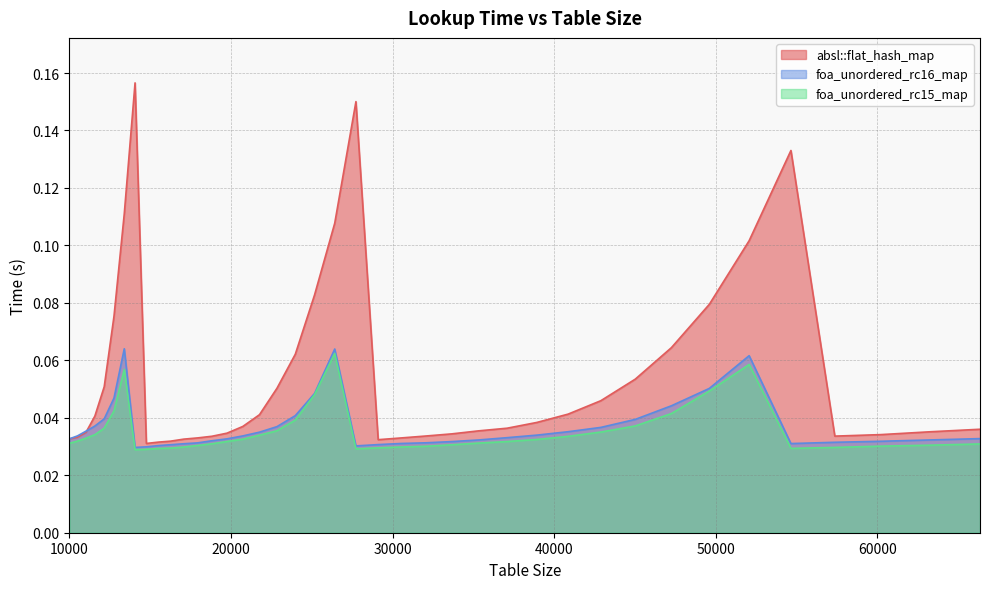

How many lines are shown in the chart?

3